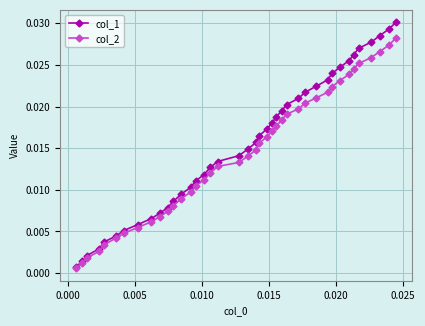

True or false: col_1 has more than 0 interior local peaks.

False